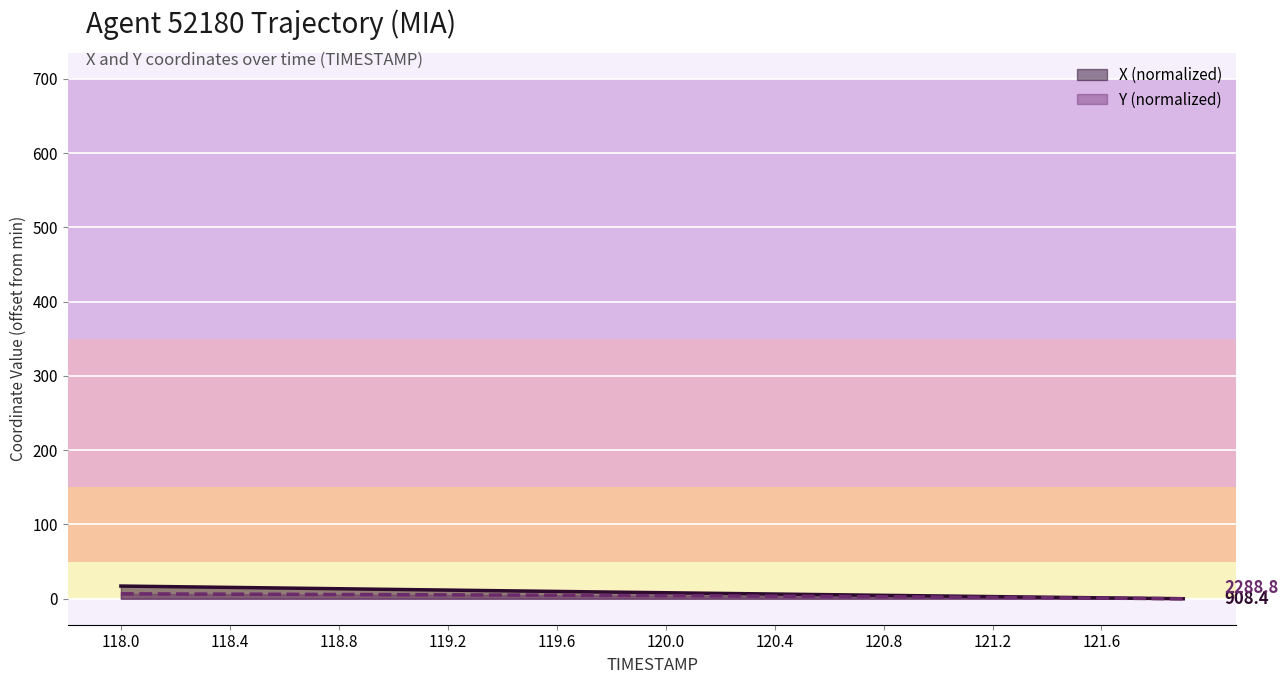

Does the chart display data point markers on the line(s)?

No